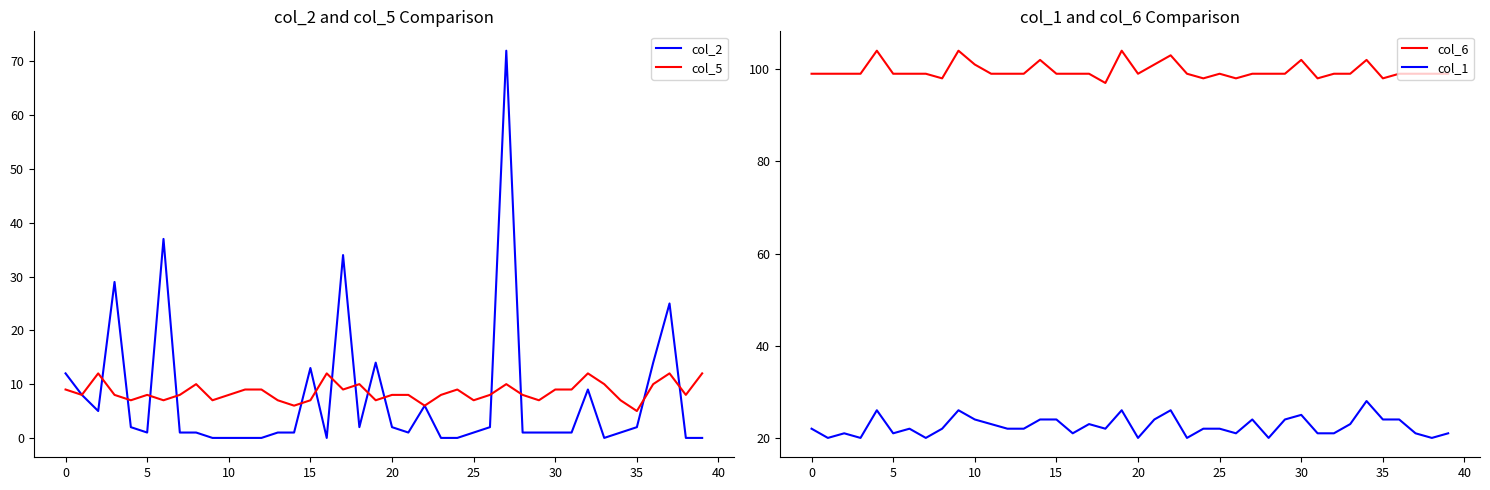

Reading left to right, list all the values displayed in this chart.

col_2: 12	8	5	29	2	1	37	1	1	0	0	0	0	1	1	13	0	34	2	14	2	1	6	0	0	1	2	72	1	1	1	1	9	0	1	2	14	25	0	0
col_5: 9	8	12	8	7	8	7	8	10	7	8	9	9	7	6	7	12	9	10	7	8	8	6	8	9	7	8	10	8	7	9	9	12	10	7	5	10	12	8	12
col_6: 99	99	99	99	104	99	99	99	98	104	101	99	99	99	102	99	99	99	97	104	99	101	103	99	98	99	98	99	99	99	102	98	99	99	102	98	99	99	99	99
col_1: 22	20	21	20	26	21	22	20	22	26	24	23	22	22	24	24	21	23	22	26	20	24	26	20	22	22	21	24	20	24	25	21	21	23	28	24	24	21	20	21